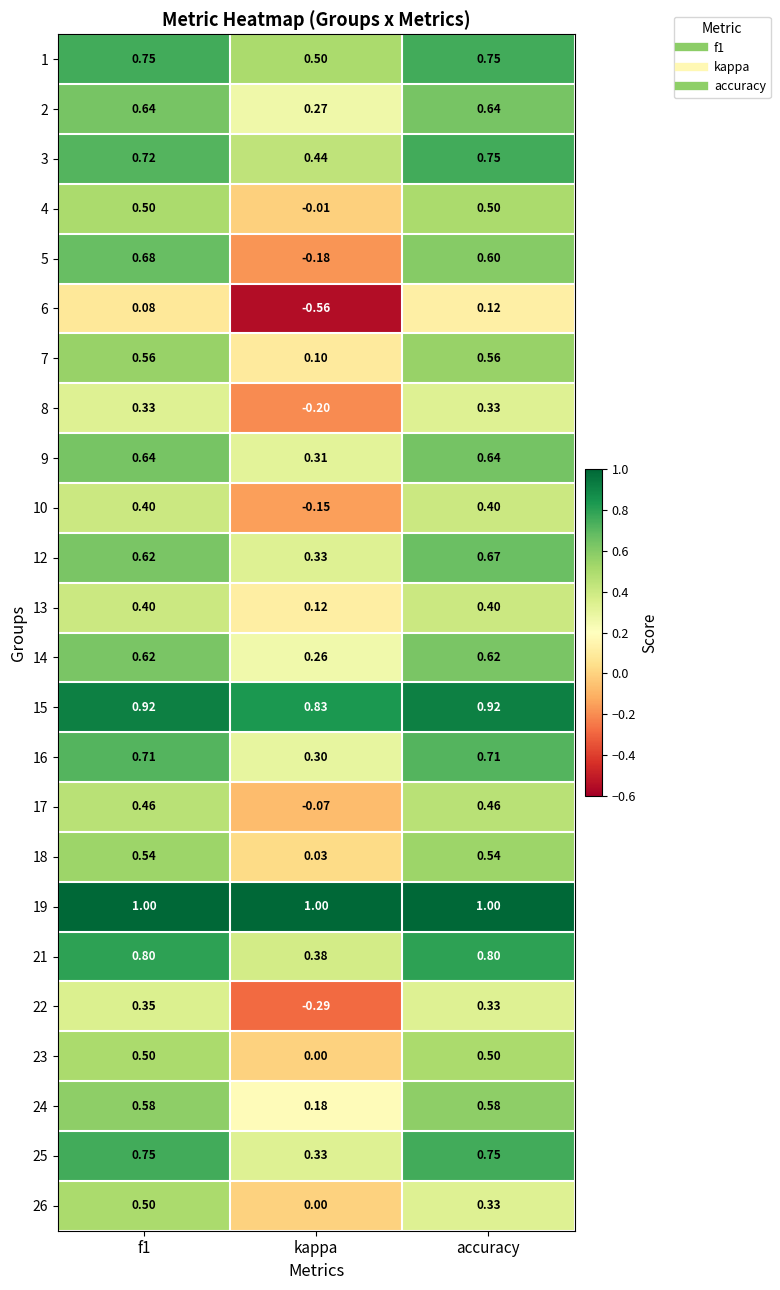

How many categories are shown in the chart?

3